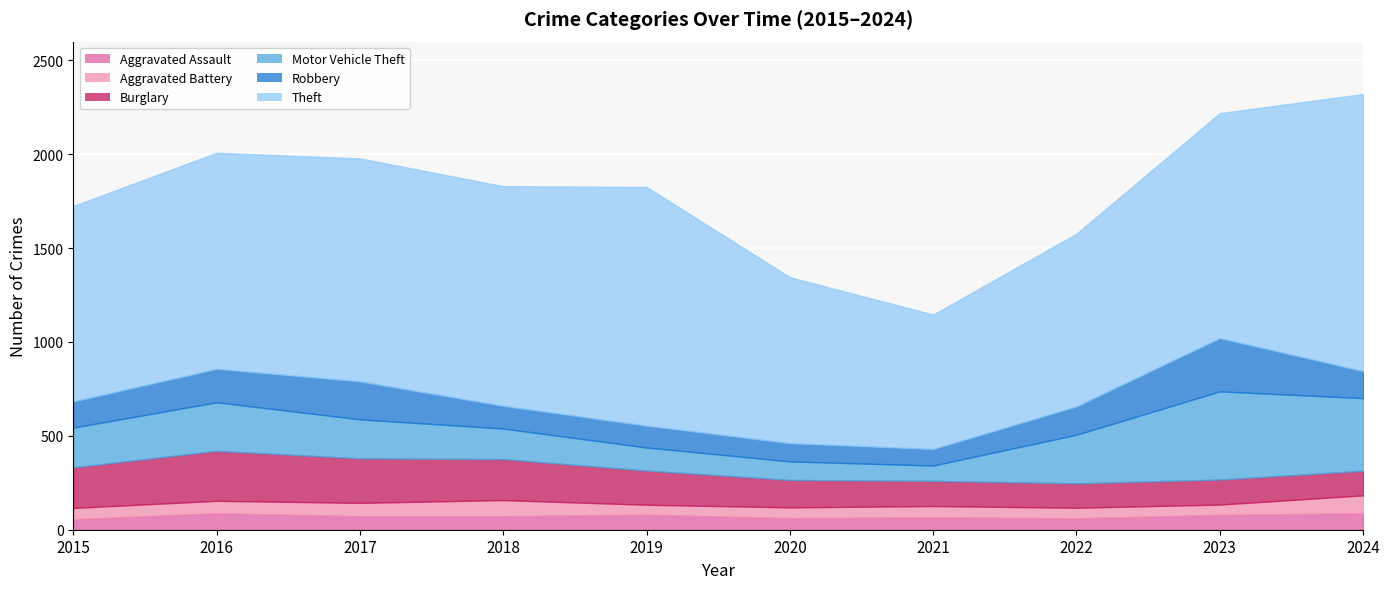

Which series has the largest total across all categories?

Theft